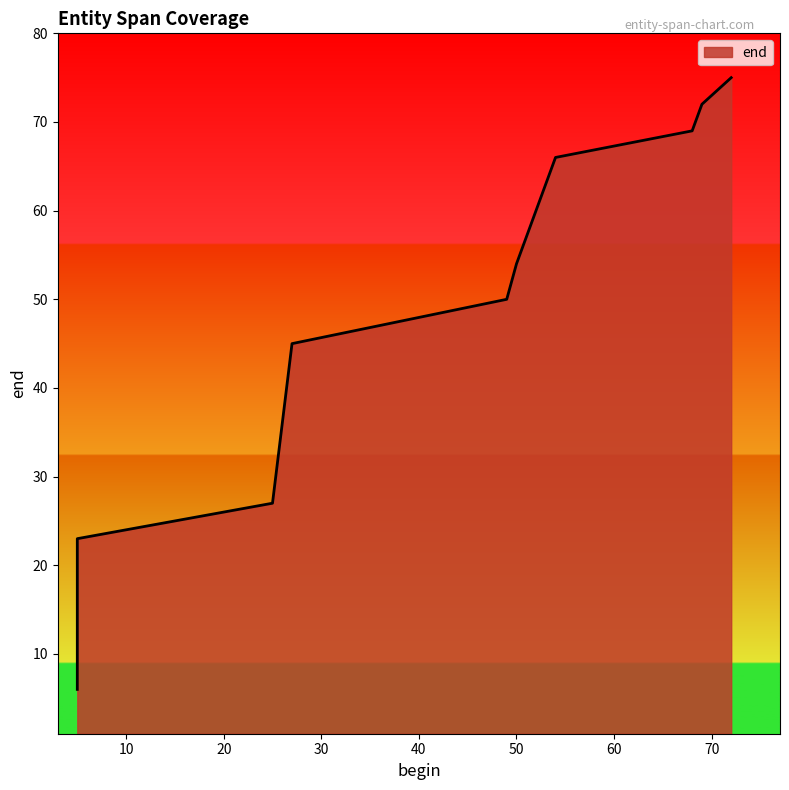

What is the average value?

49